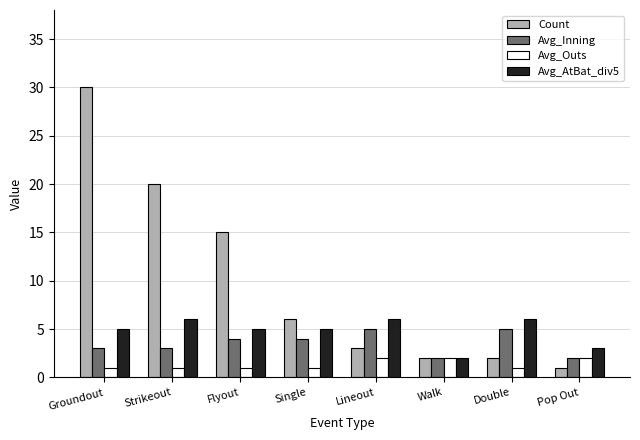

Count the Avg_AtBat_div5 values in the range 5 to 6.

6